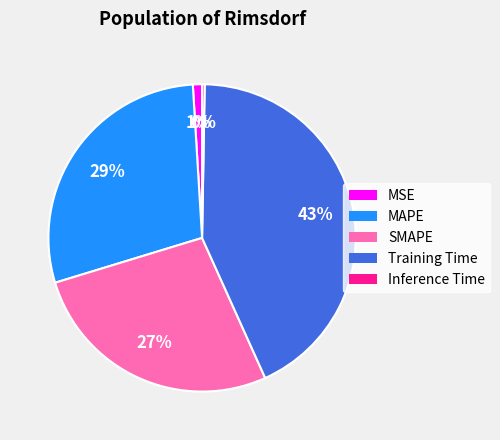

Do MAPE and SMAPE together represent more than half of the pie?

Yes